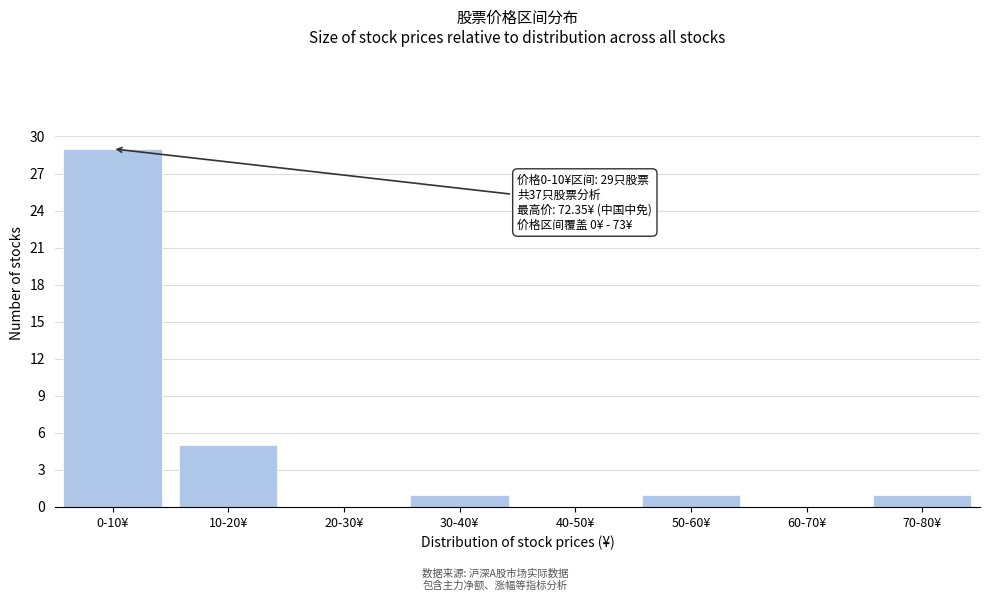

Reading left to right, what are all the values shown in this chart?

0-10¥=29	10-20¥=5	20-30¥=0	30-40¥=1	40-50¥=0	50-60¥=1	60-70¥=0	70-80¥=1